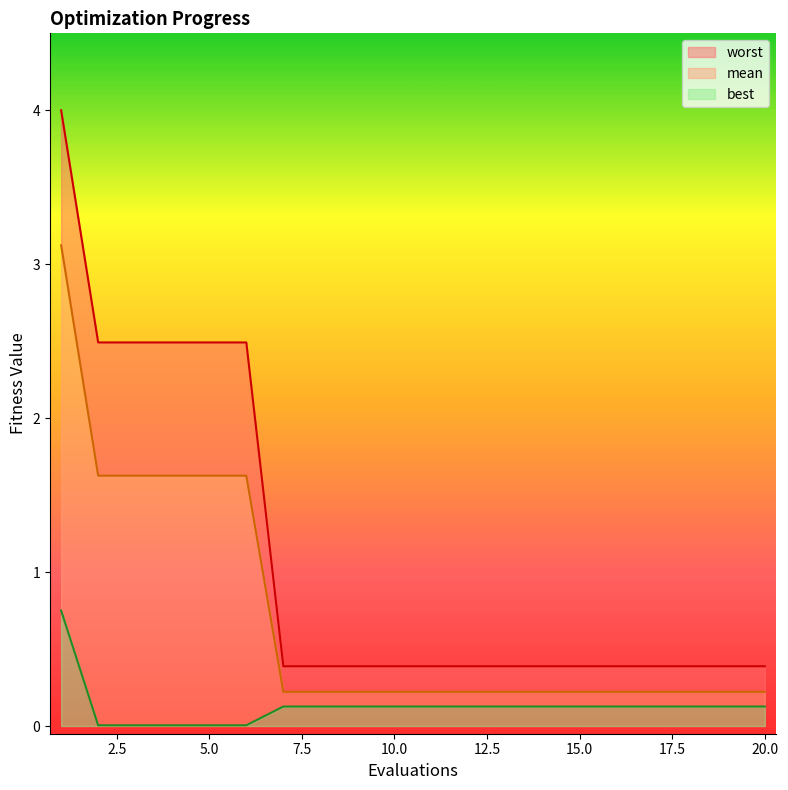

True or false: mean has more than 0 interior local peaks.

False